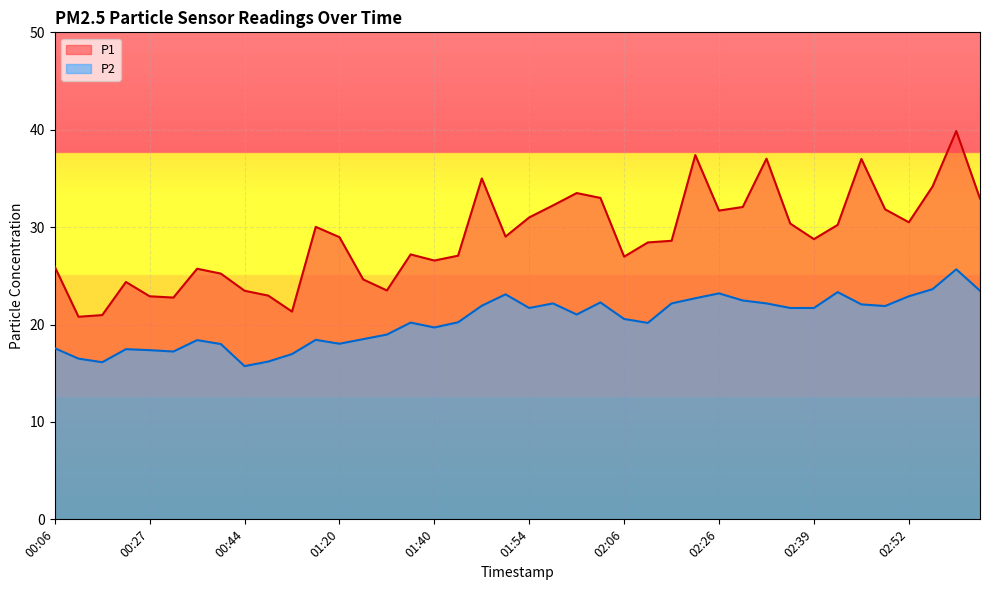

How many lines are shown in the chart?

2